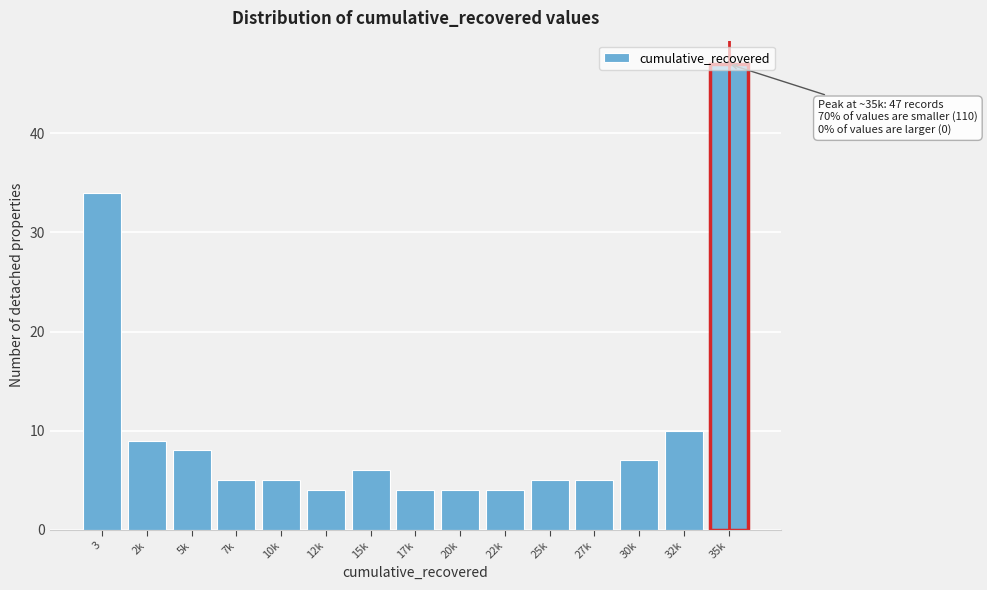

What is the difference between the values at 22k and 35k?

43